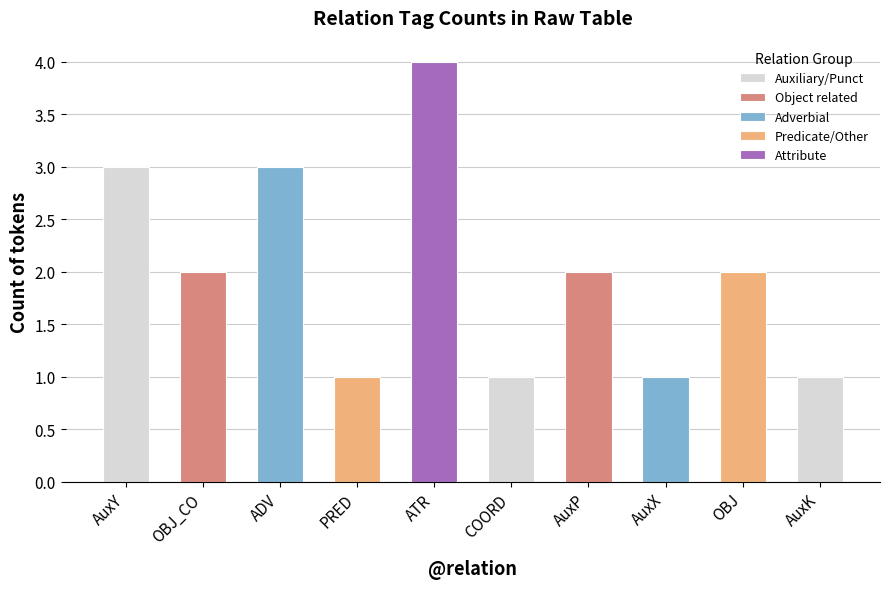

Reading left to right, what are all the values shown in this chart?

3	2	3	1	4	1	2	1	2	1